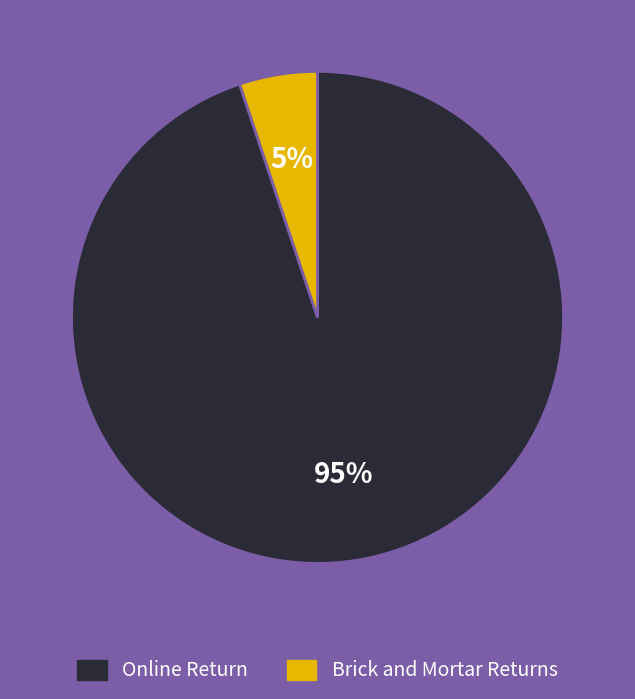

Is there a majority slice in this chart?

Yes